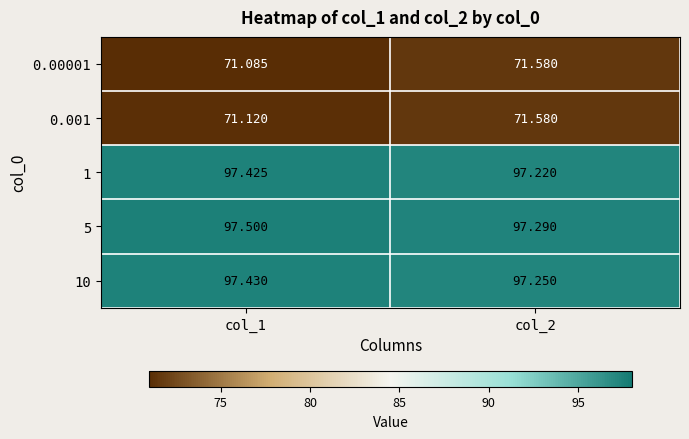

Which series changed the most between col_1 and col_2?

0.00001